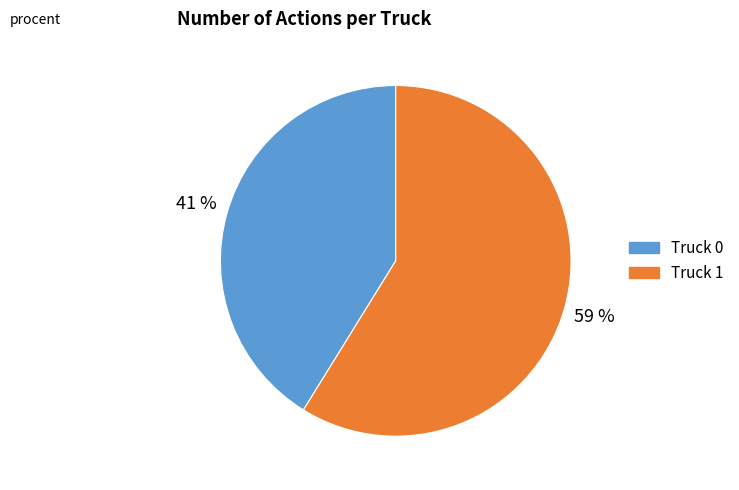

To the nearest percent, what percentage of the pie is Truck 1?

59%